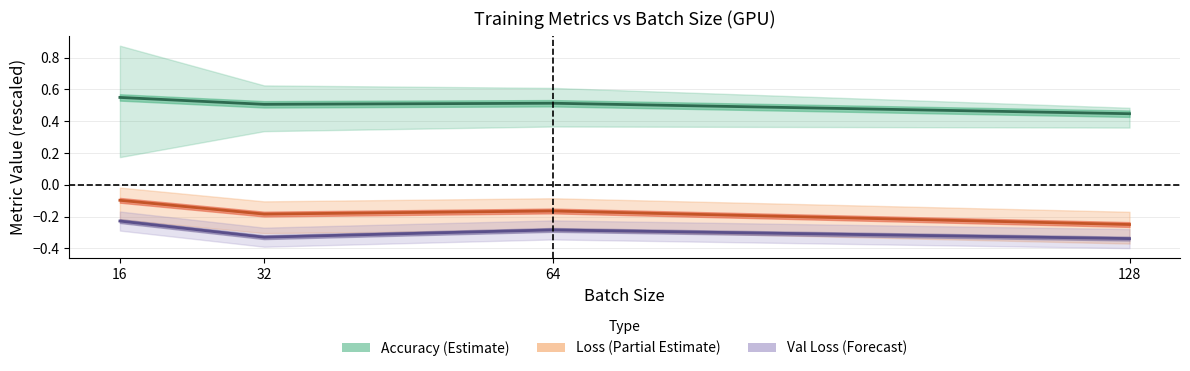

Rank the categories by loss value from lowest to highest.

128.0, 32.0, 64.0, 16.0